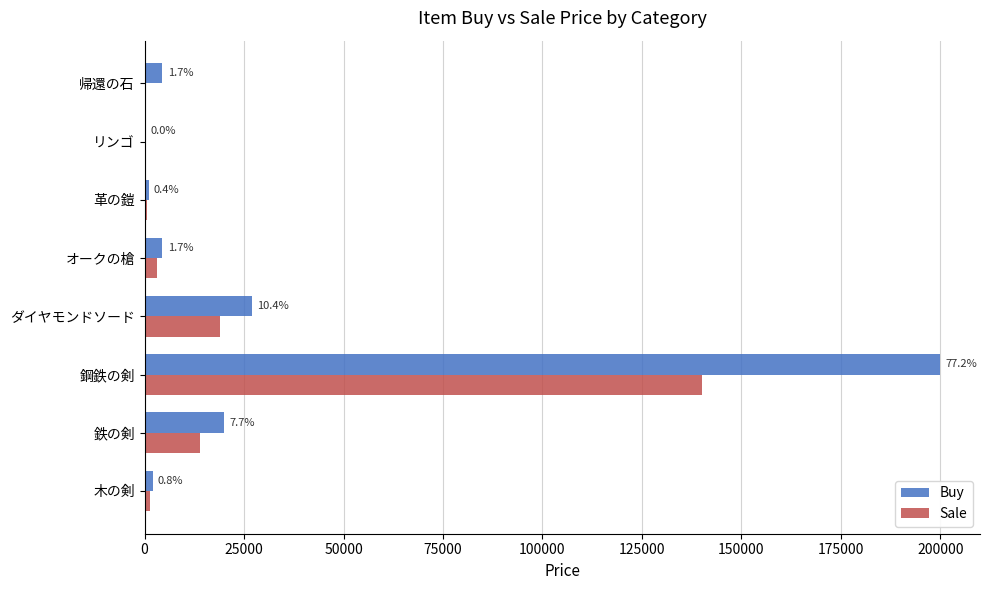

What are all the series names shown in the legend?

Buy, Sale